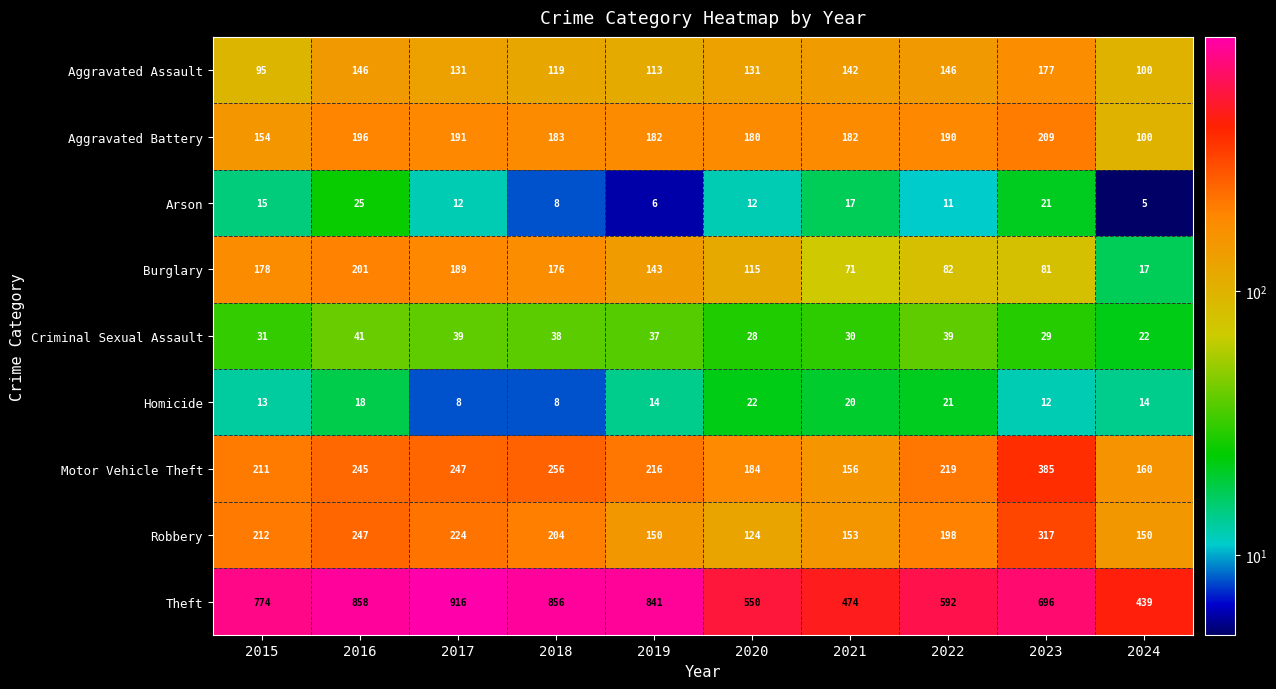

Count the number of categories in the chart.

10